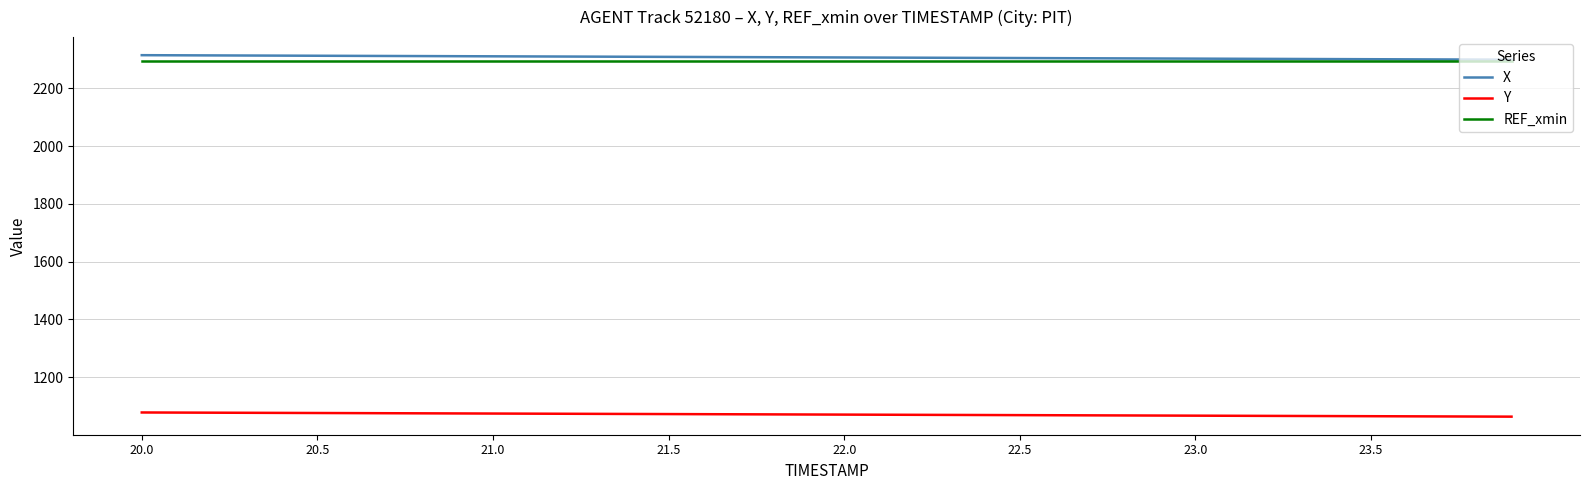

What is the lowest value of the REF_xmin series?

2295.5